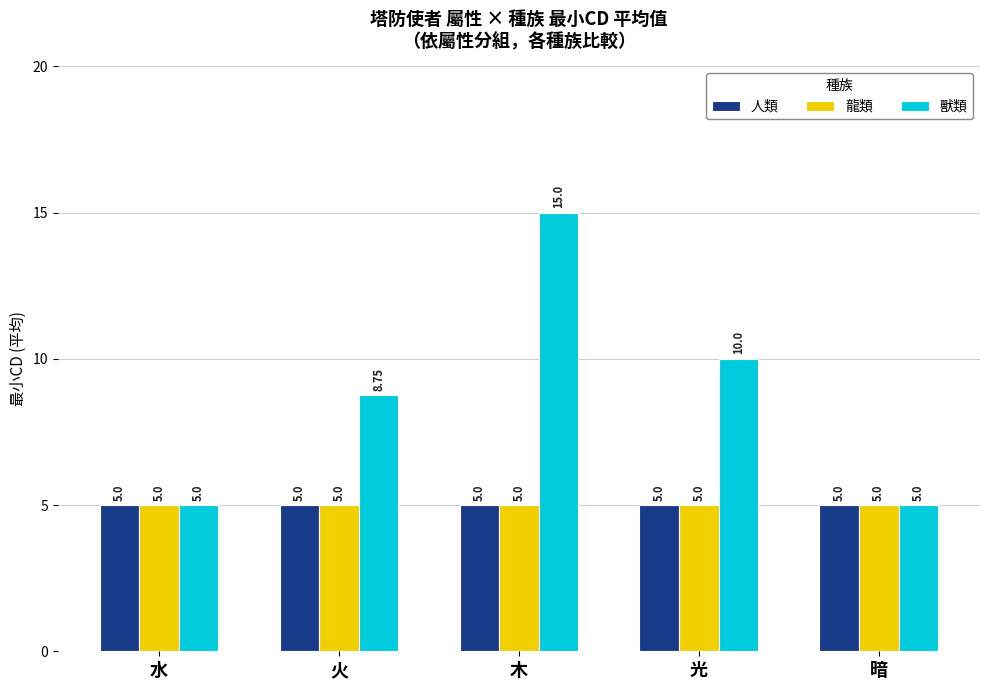

What position from the left is 光?

4